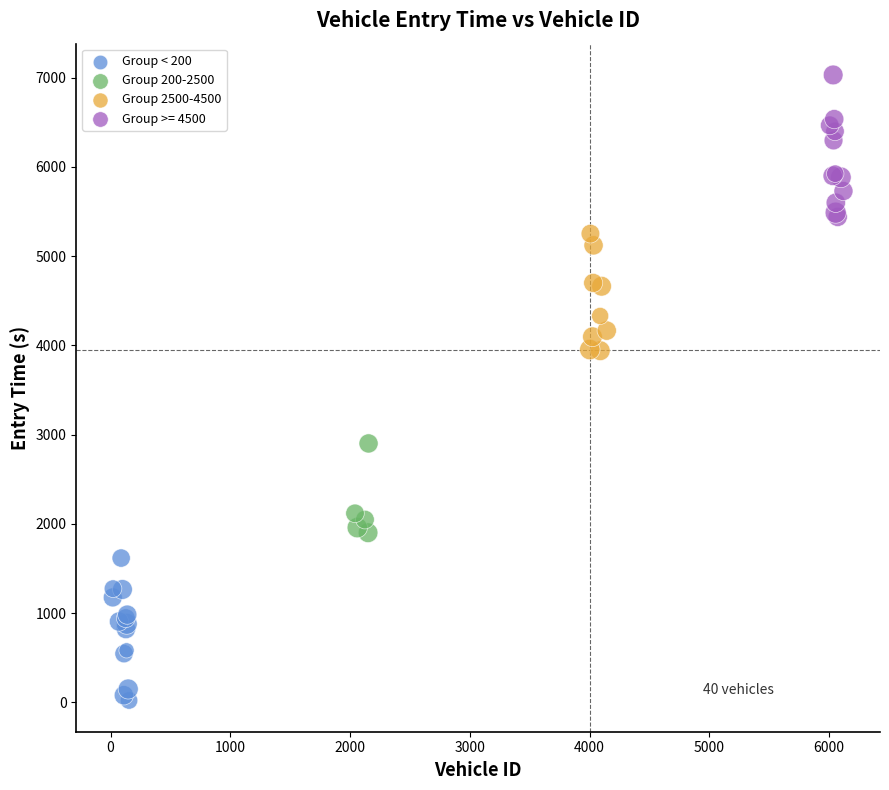

Which series contains the highest Y value?

Group >= 4500